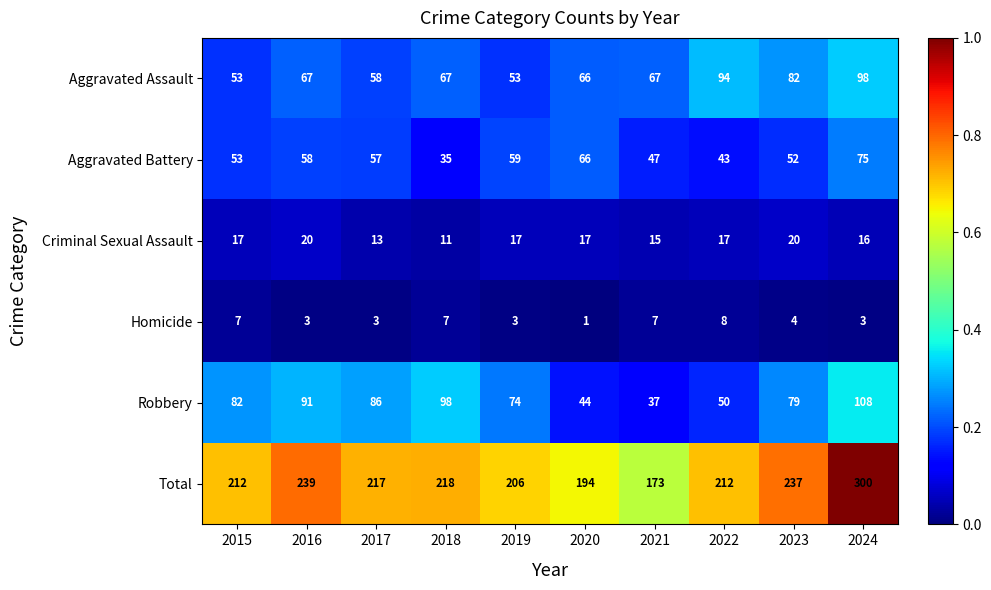

What is the difference between the Aggravated Assault values at 2021 and 2022?

27